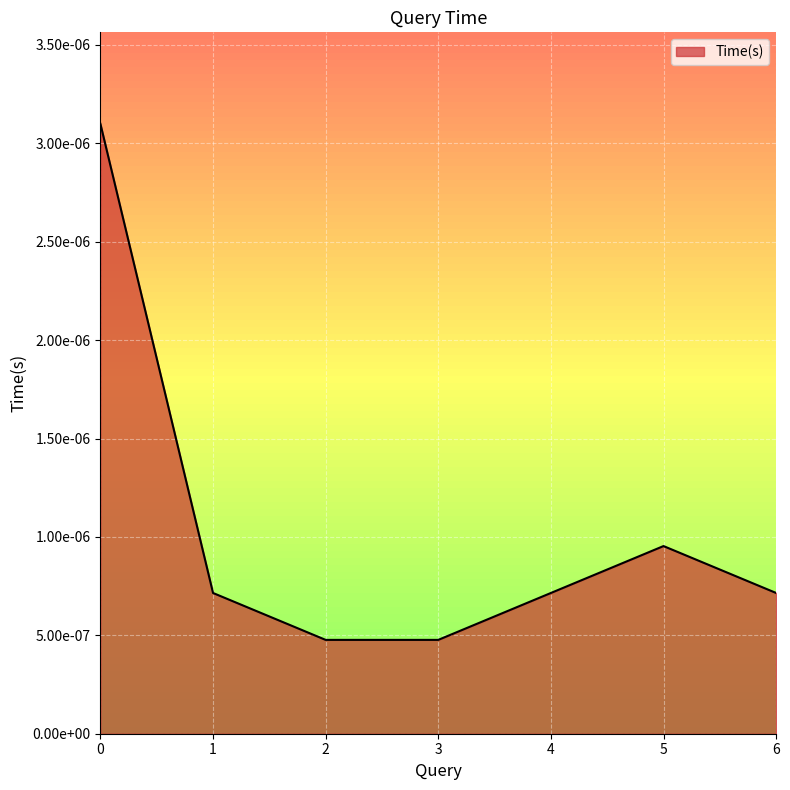

How many points are higher than both their immediate neighbors (excluding endpoints)?

1